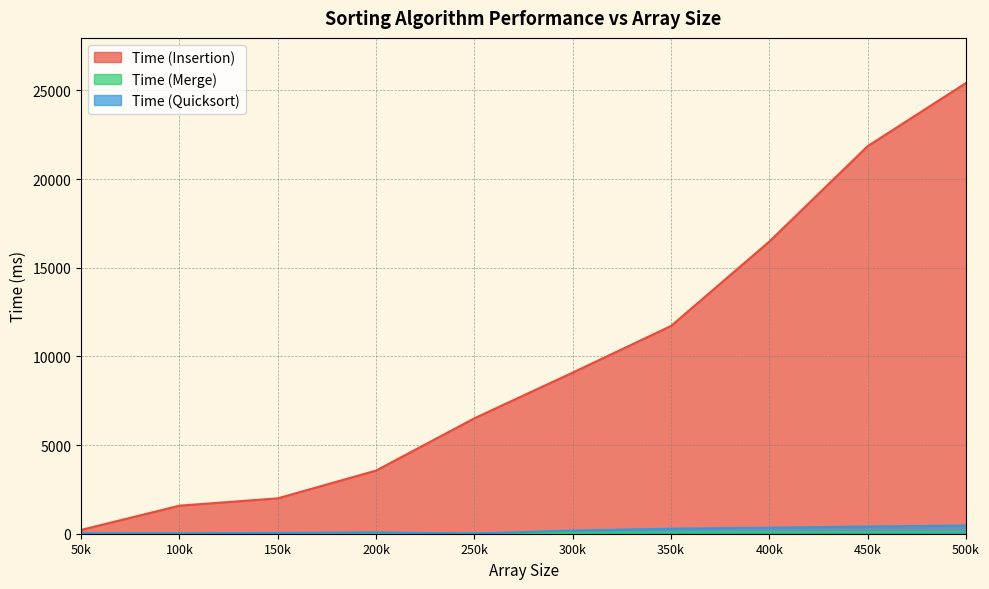

What is the spread (max minus min) of values at 400k?

16390